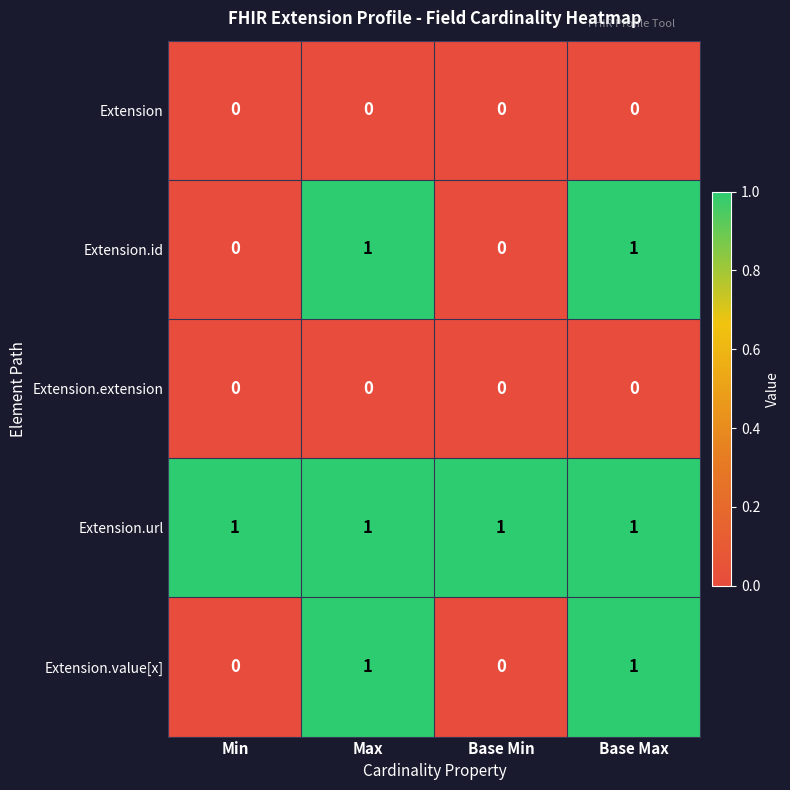

True or false: Extension.url has a value of 0 at Max.

False